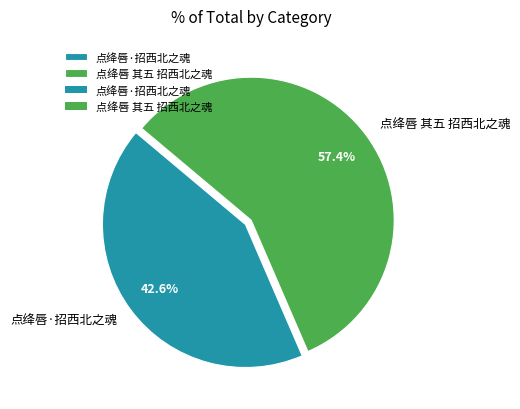

Which slice is the largest?

点绛唇 其五 招西北之魂